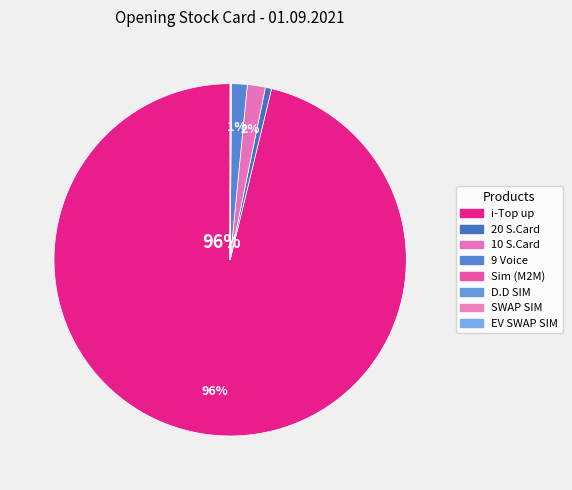

Rank the categories by value from lowest to highest.

EV SWAP SIM, D.D SIM, SWAP SIM, Sim (M2M), 20 S.Card, 9 Voice, 10 S.Card, i-Top up